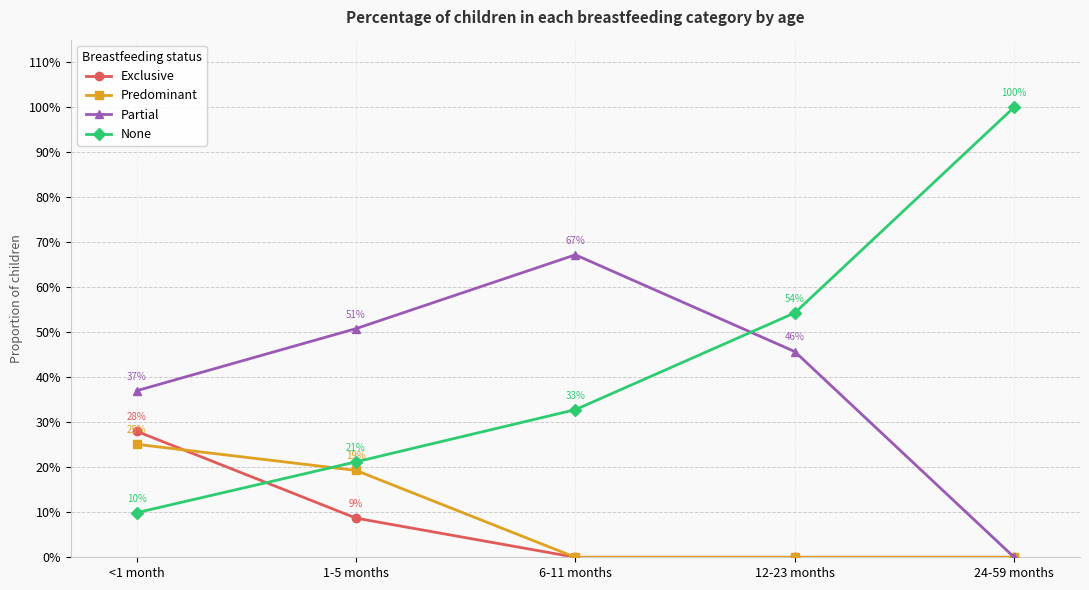

Rank the series by their maximum value, from lowest to highest.

Predominant, Exclusive, Partial, None